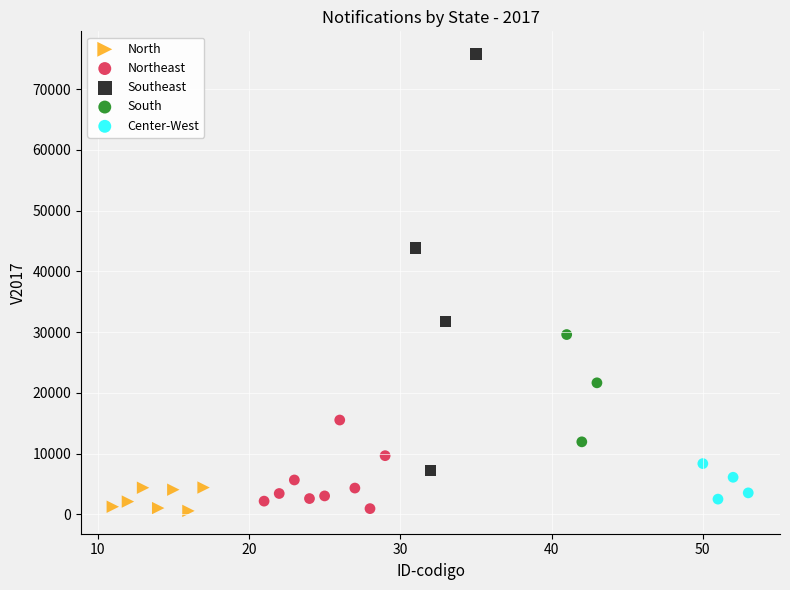

Which series reaches the maximum Y coordinate?

Southeast